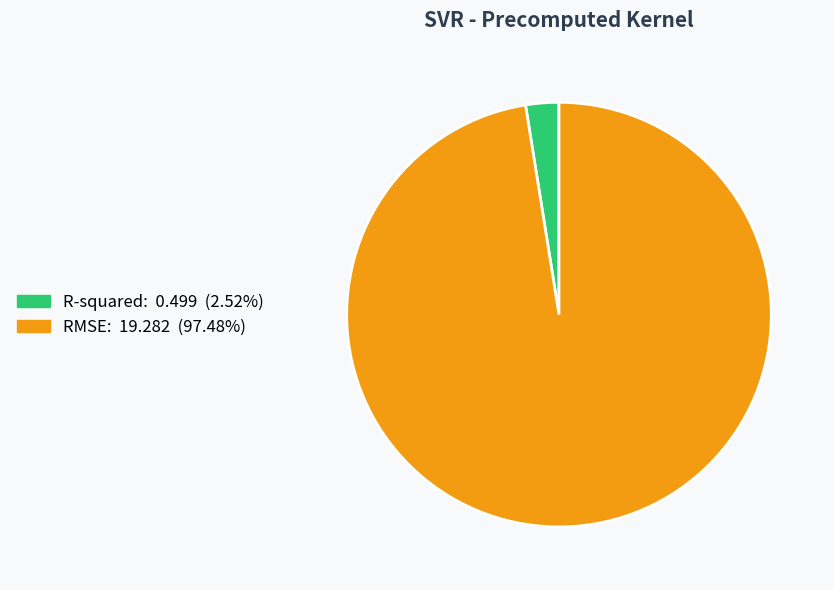

What is the largest slice in the pie chart?

RMSE